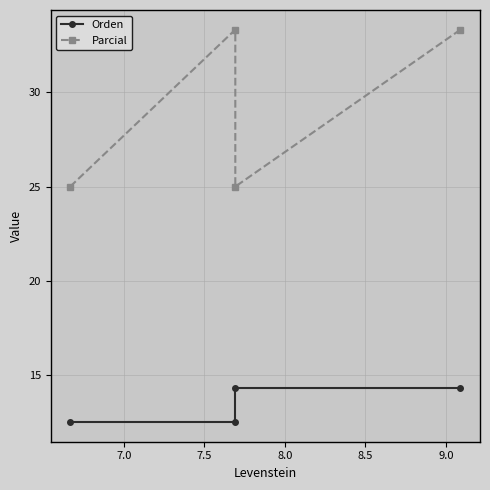

What is the smallest value displayed?

12.5